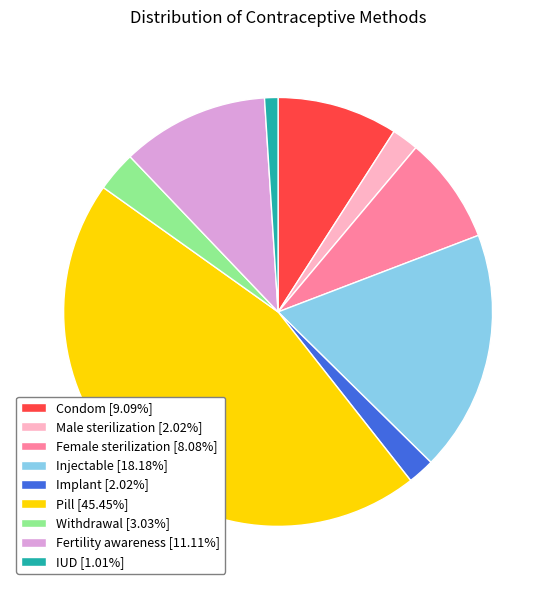

Does IUD [1.01%] represent more than half of the total?

No